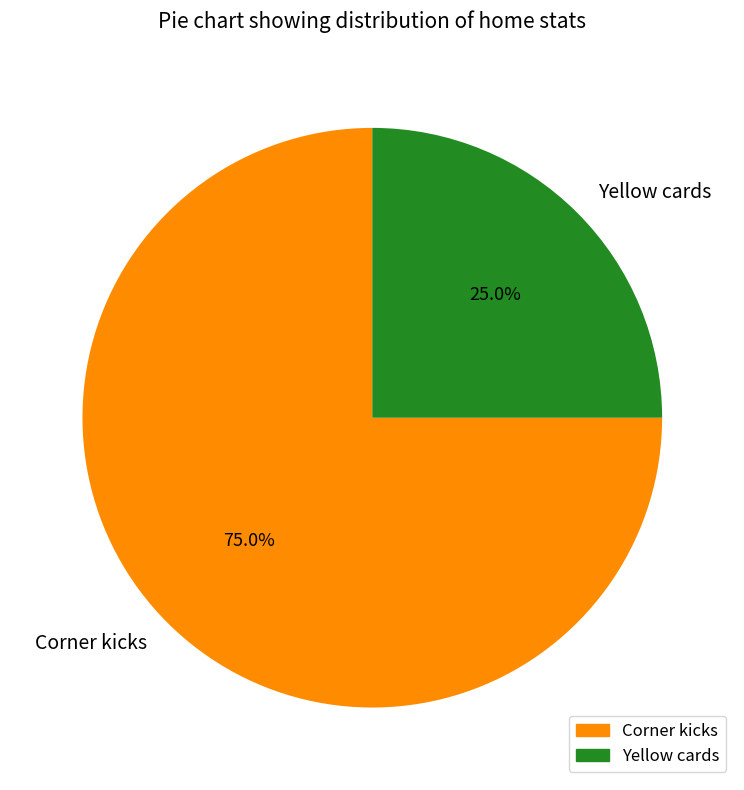

To the nearest percent, what is the difference between the largest and smallest slice percentages?

50%